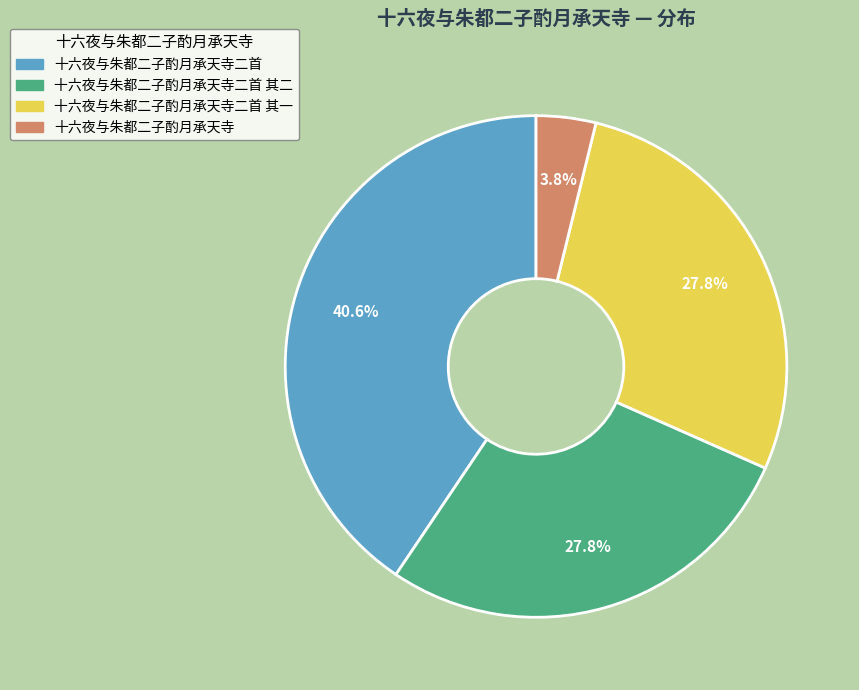

Does any single category account for the majority?

No